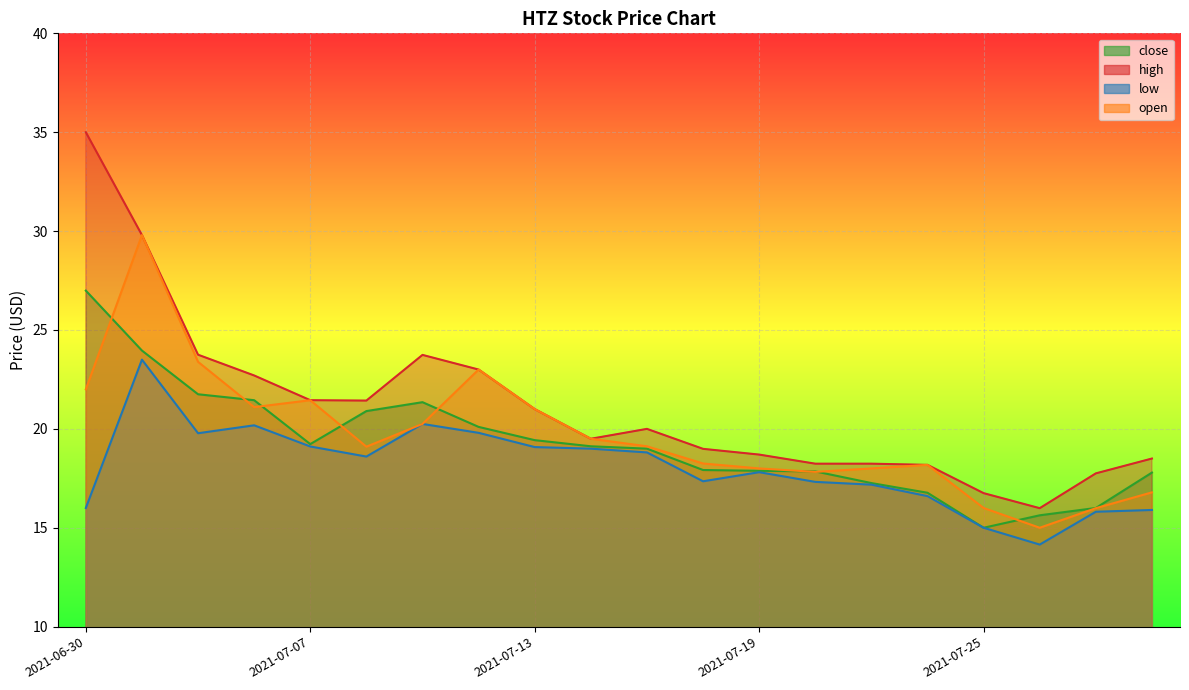

Where is open nearest to the value 22?

2021-06-30